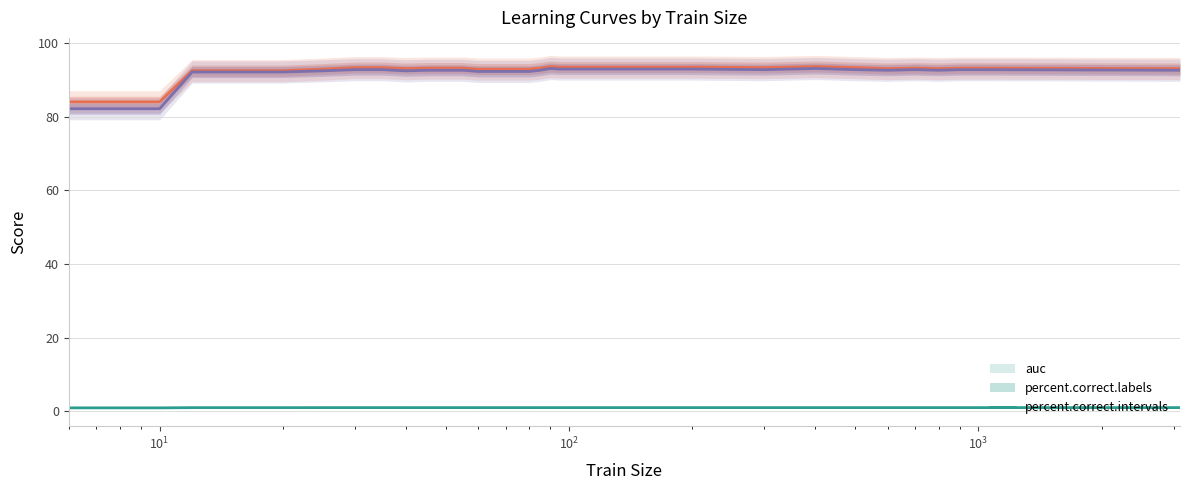

How many data points in percent.correct.intervals are less than 92?

3